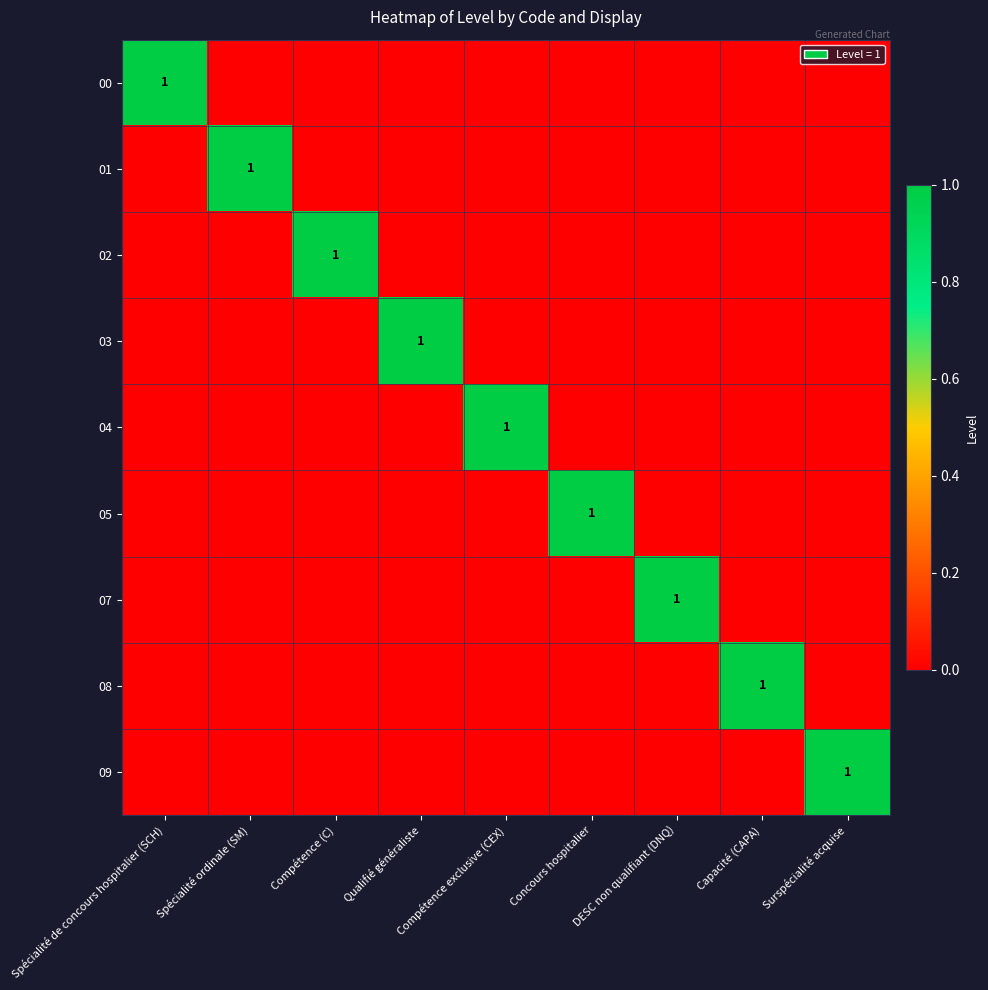

The 08 series shows 2 at Capacité (CAPA). True or false?

False